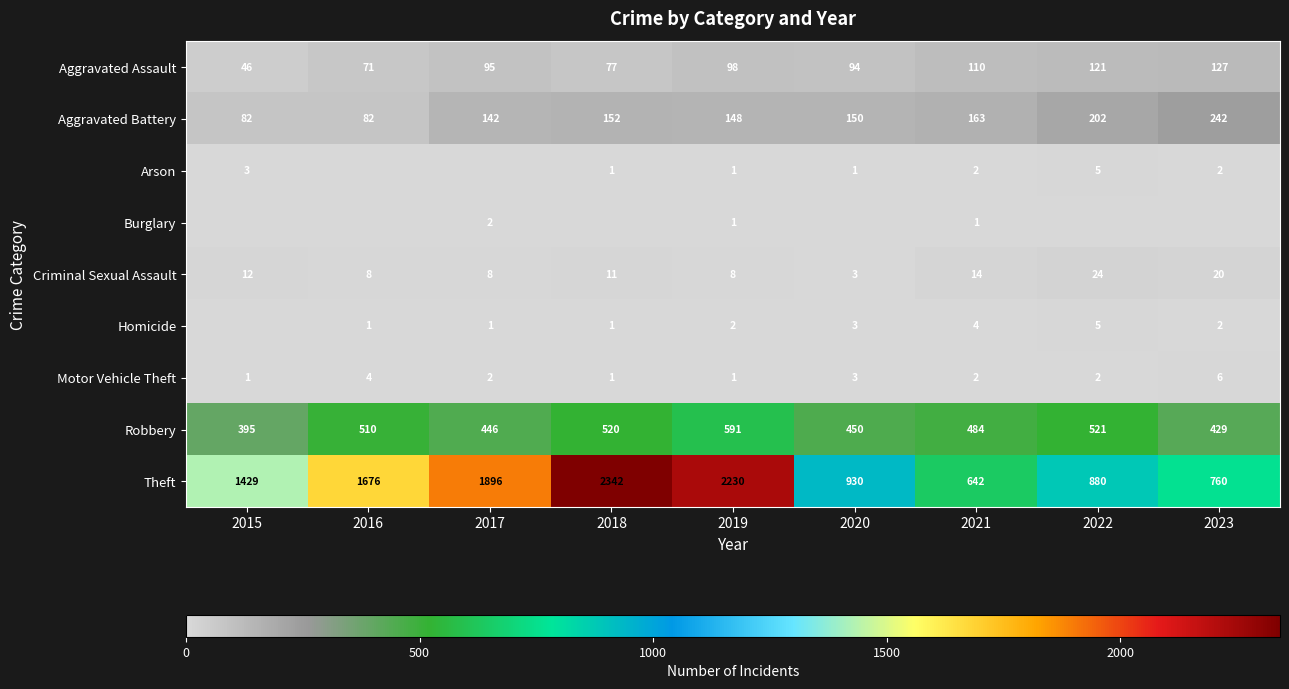

How many values in the Theft series are below 1429?

4